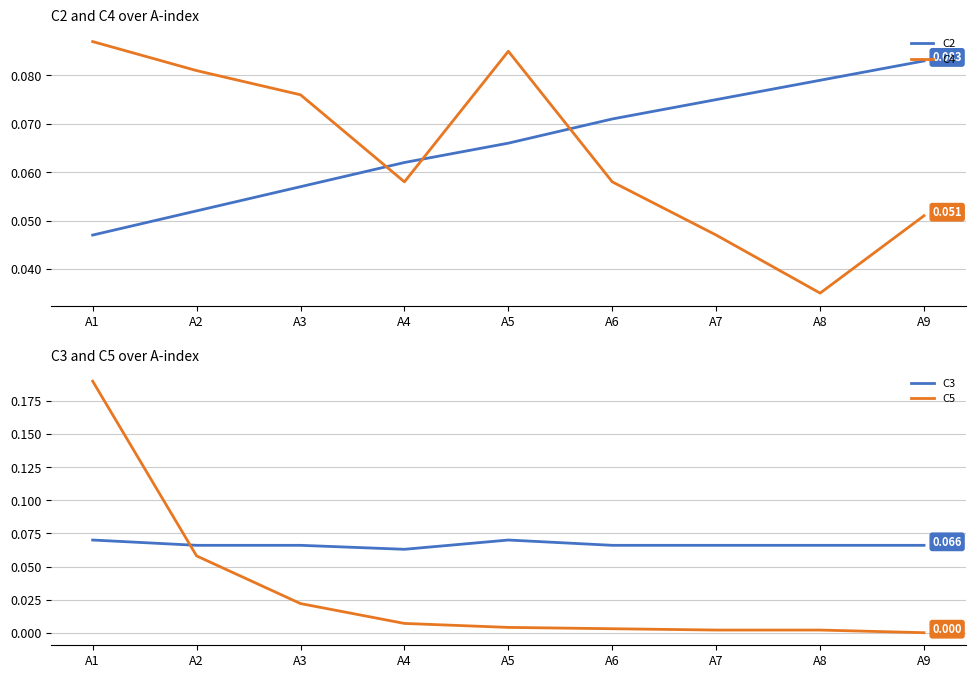

Reading right to left, what are all the values shown in this chart?

C2: 0.1	0.1	0.1	0.1	0.1	0.1	0.1	0.1	0.0
C4: 0.1	0.0	0.0	0.1	0.1	0.1	0.1	0.1	0.1
C3: 0.1	0.1	0.1	0.1	0.1	0.1	0.1	0.1	0.1
C5: 0.0	0.0	0.0	0.0	0.0	0.0	0.0	0.1	0.2